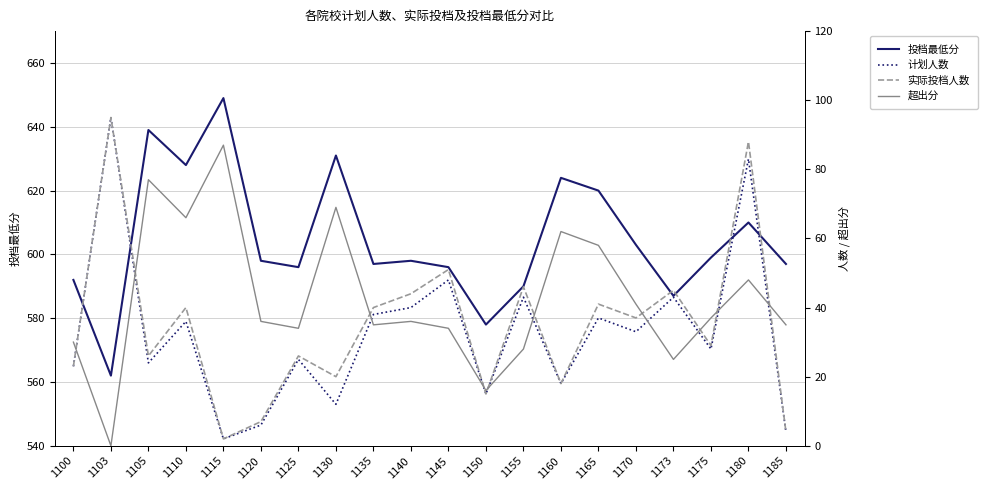

How many interior local valleys does the 超出分 series have?

6